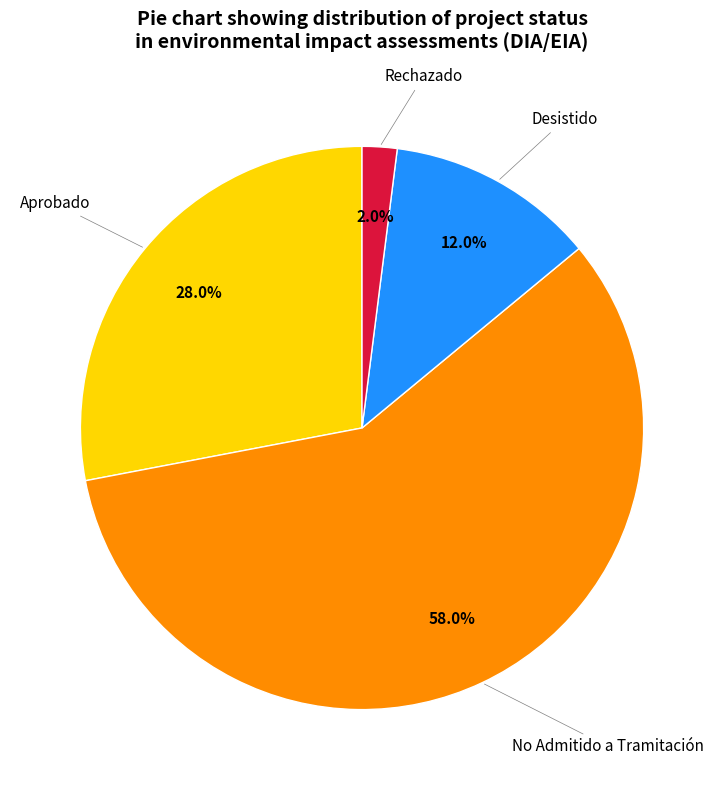

Does any single category account for the majority?

Yes